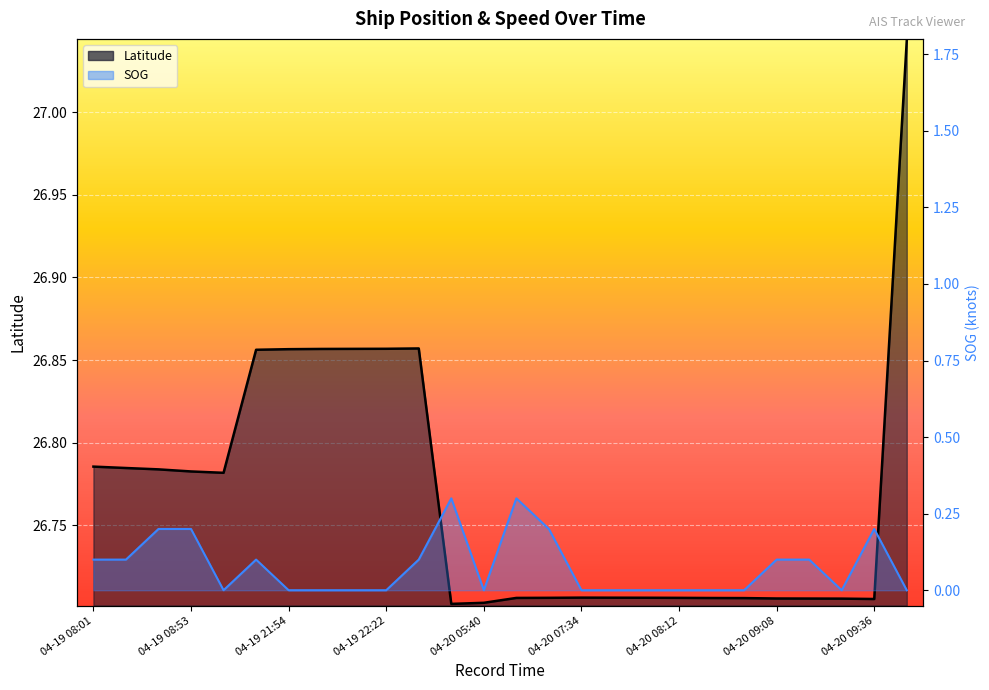

The value of SOG at 04-20 07:34 is -0.1. True or false?

False